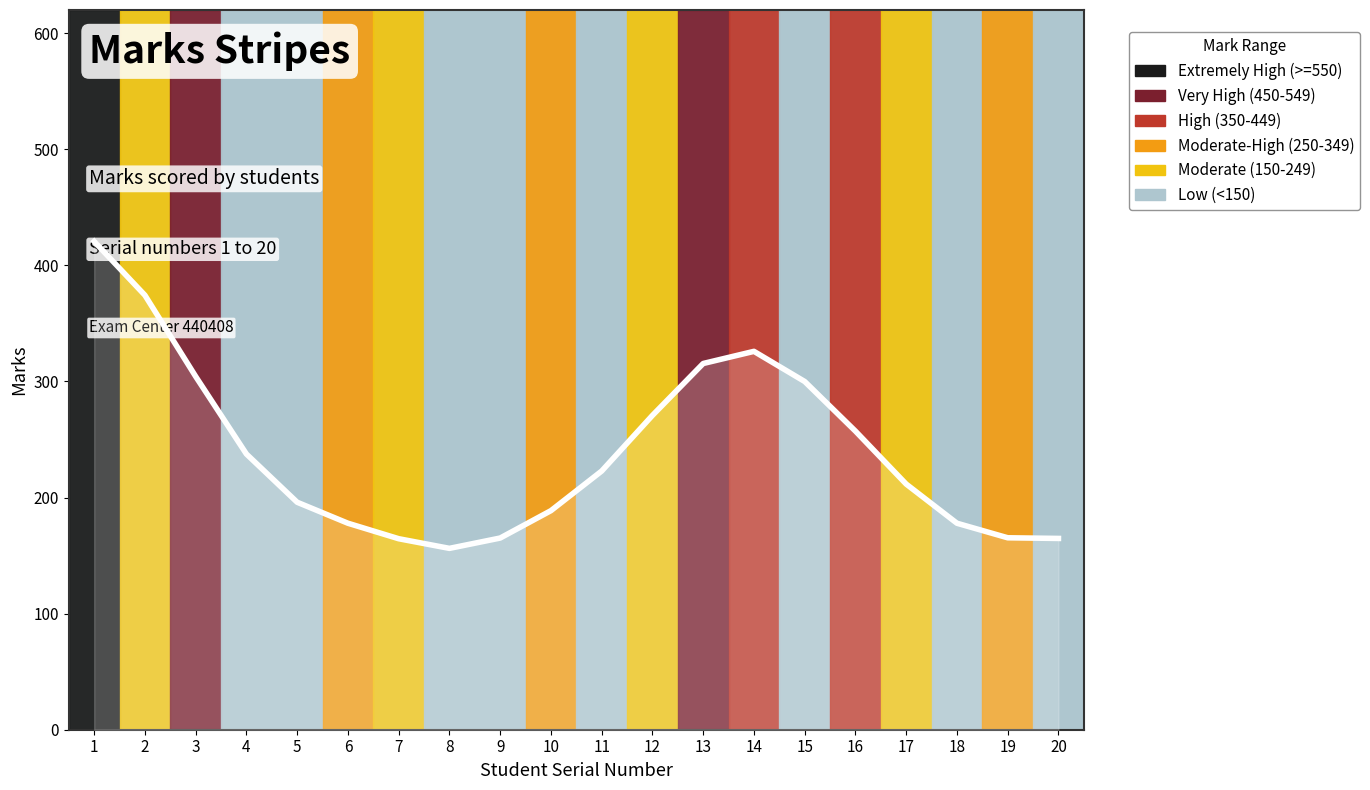

At which label does the data first exceed 222?

1